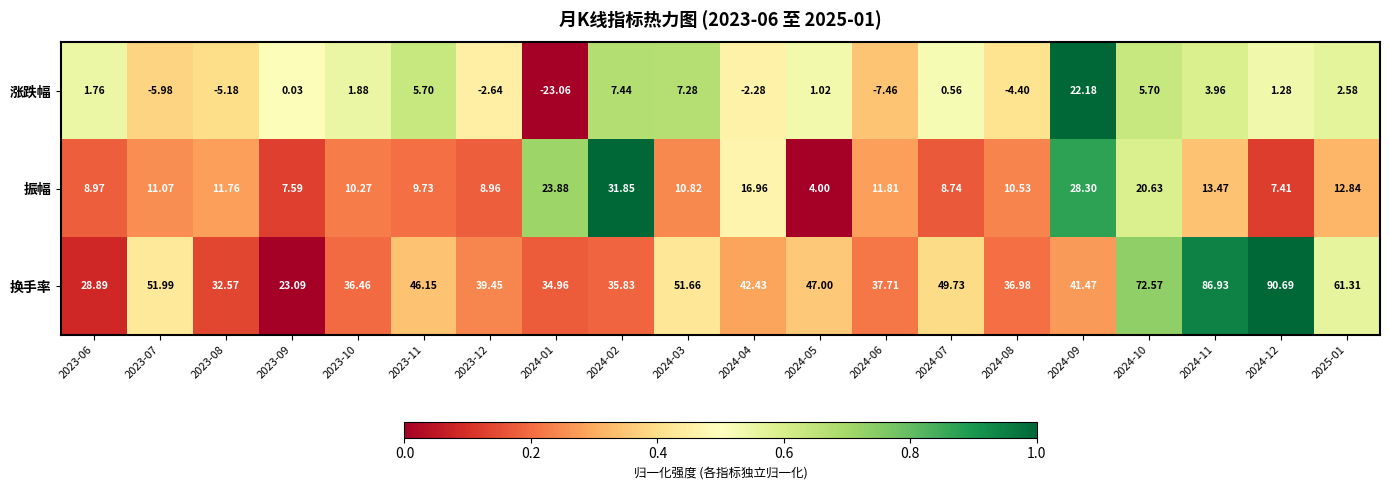

Rank the series at 2024-10 from lowest to highest value.

涨跌幅, 振幅, 换手率